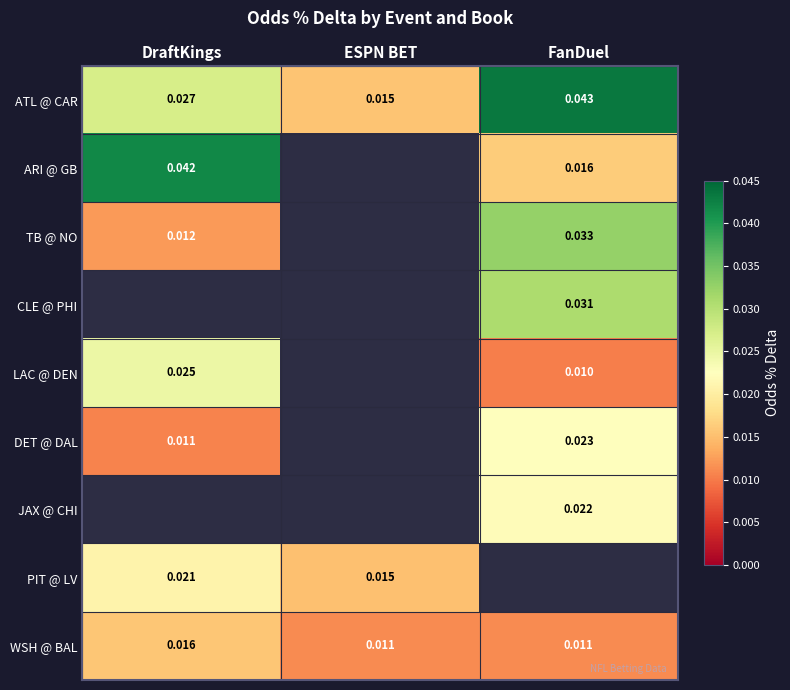

List the series in order of their peak value, lowest first.

WSH @ BAL, DET @ DAL, JAX @ CHI, PIT @ LV, TB @ NO, CLE @ PHI, LAC @ DEN, ARI @ GB, ATL @ CAR